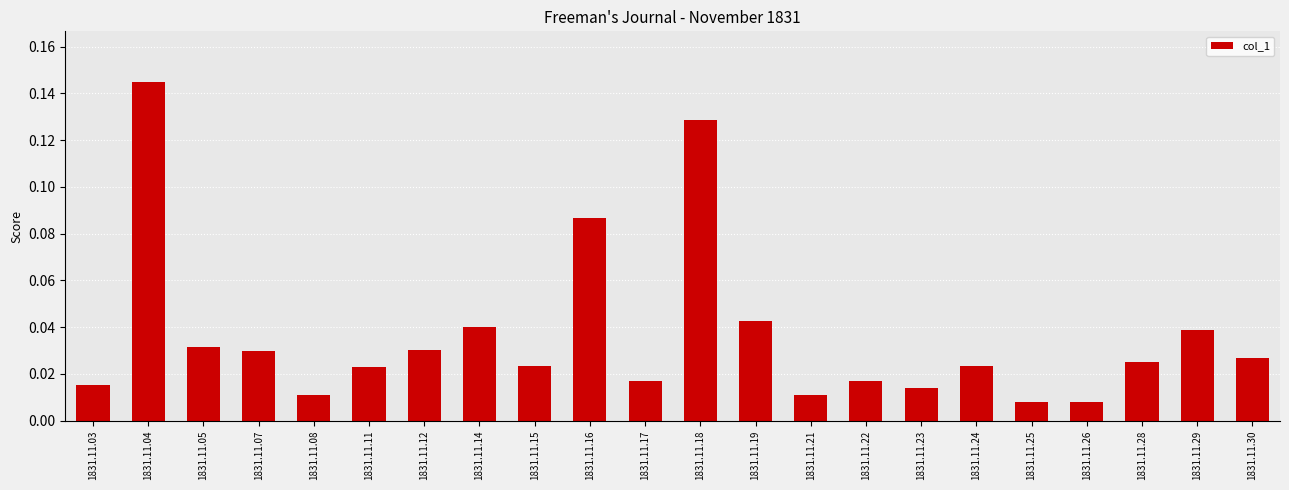

Which label corresponds to the largest value in the chart?

1831.11.04